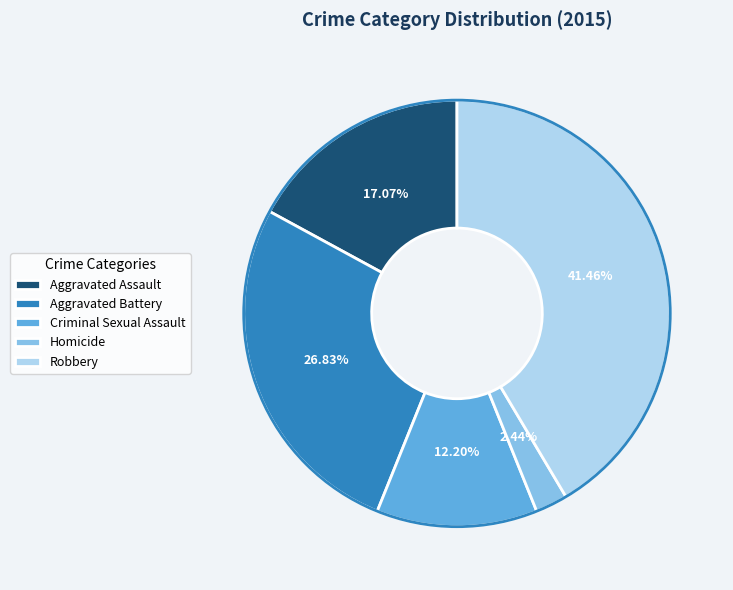

Combined, what portion of the pie is Homicide and Aggravated Assault?

19.5%